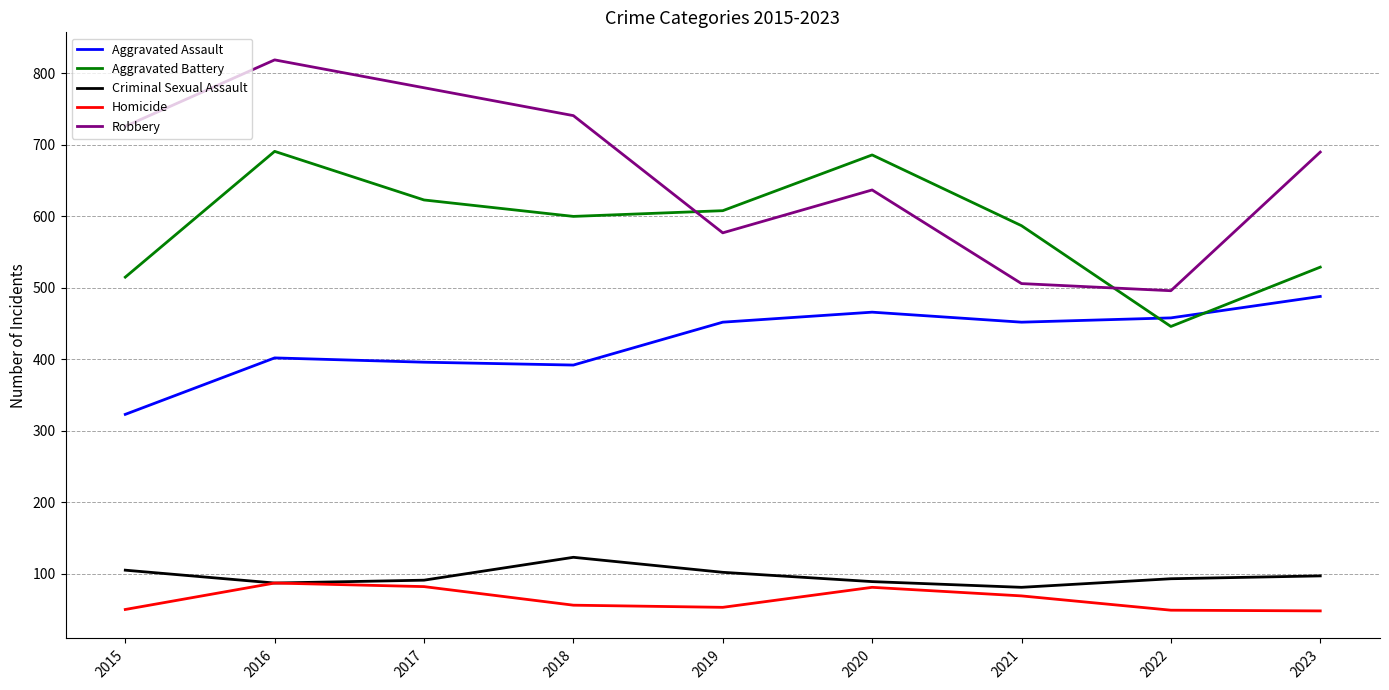

Is it true that Aggravated Assault equals 488 at 2023?

True